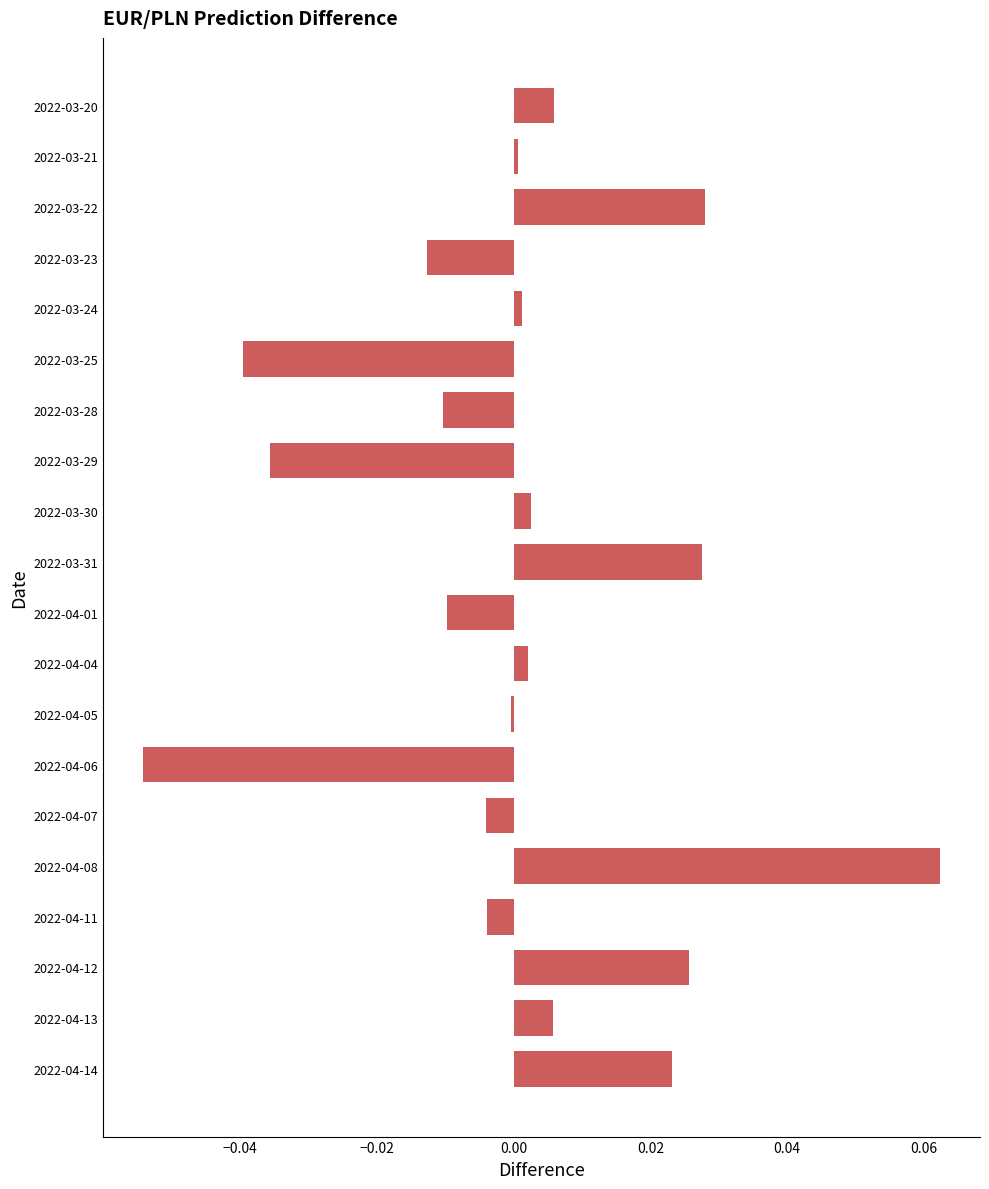

Which has a higher value, 2022-04-14 or 2022-04-06?

2022-04-14